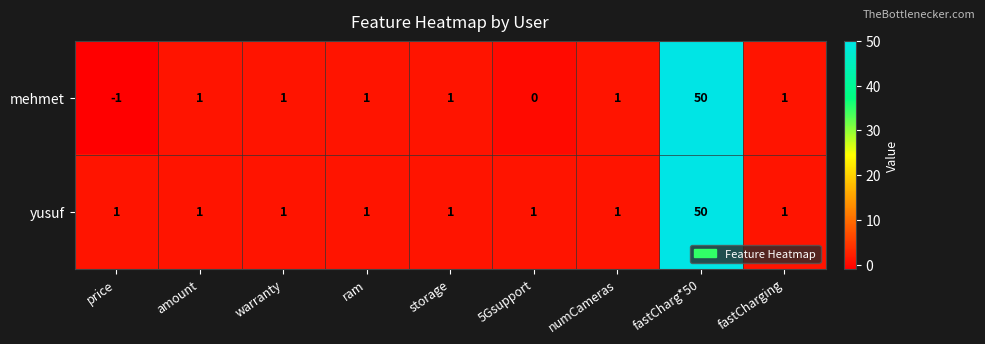

What is the highest value of the mehmet series?

50